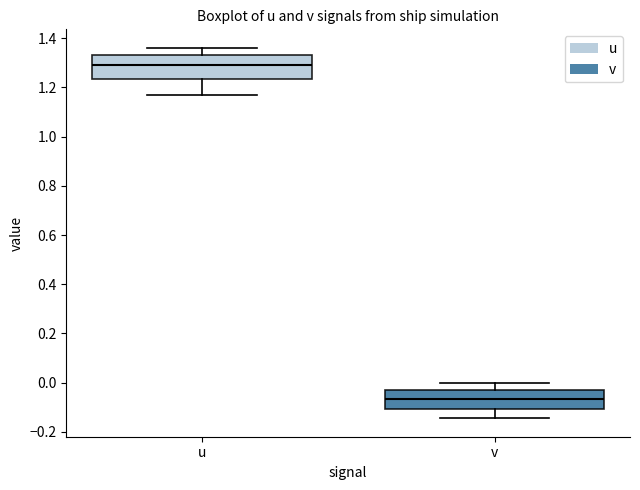

Reading left to right, read every box against the y-axis: the position of its median line, the range the box covers, and the ends of its whiskers. The values are not printed on the chart, so give them approximately, as read against the axis.

u: median 1.30, box 1.24 to 1.34, whiskers 1.18 to 1.36
v: median -0.06, box -0.10 to -0.02, whiskers -0.14 to 0.00